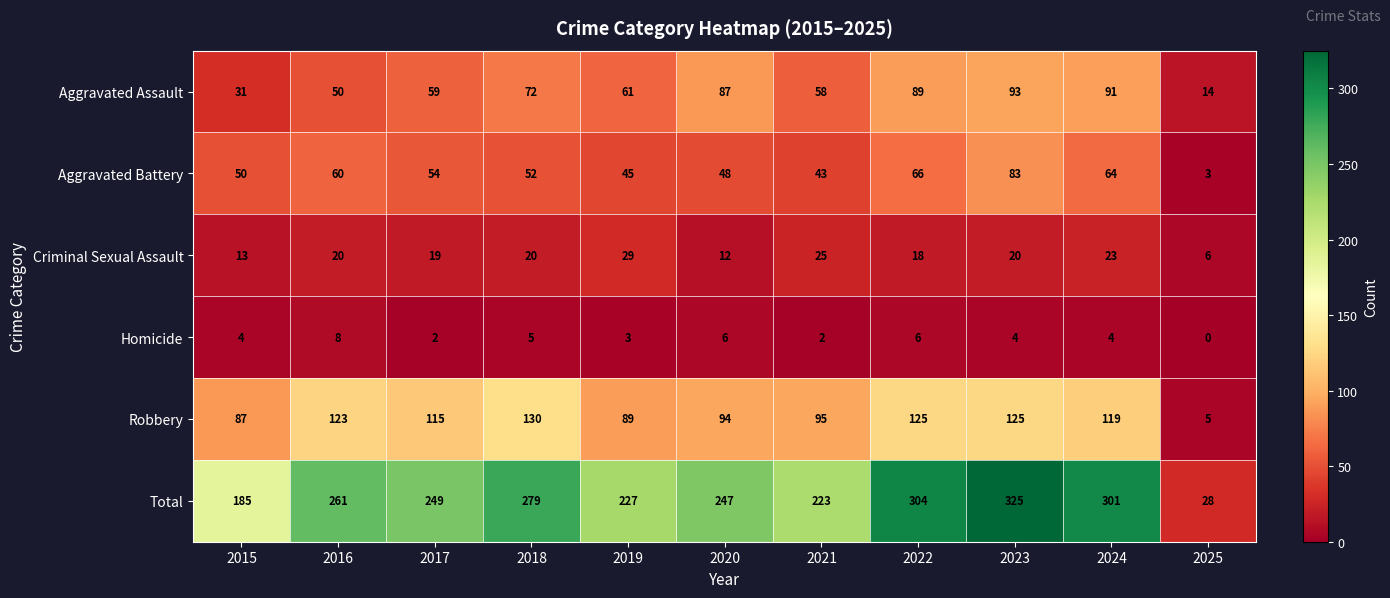

List the series in order of their peak value, lowest first.

Homicide, Criminal Sexual Assault, Aggravated Battery, Aggravated Assault, Robbery, Total